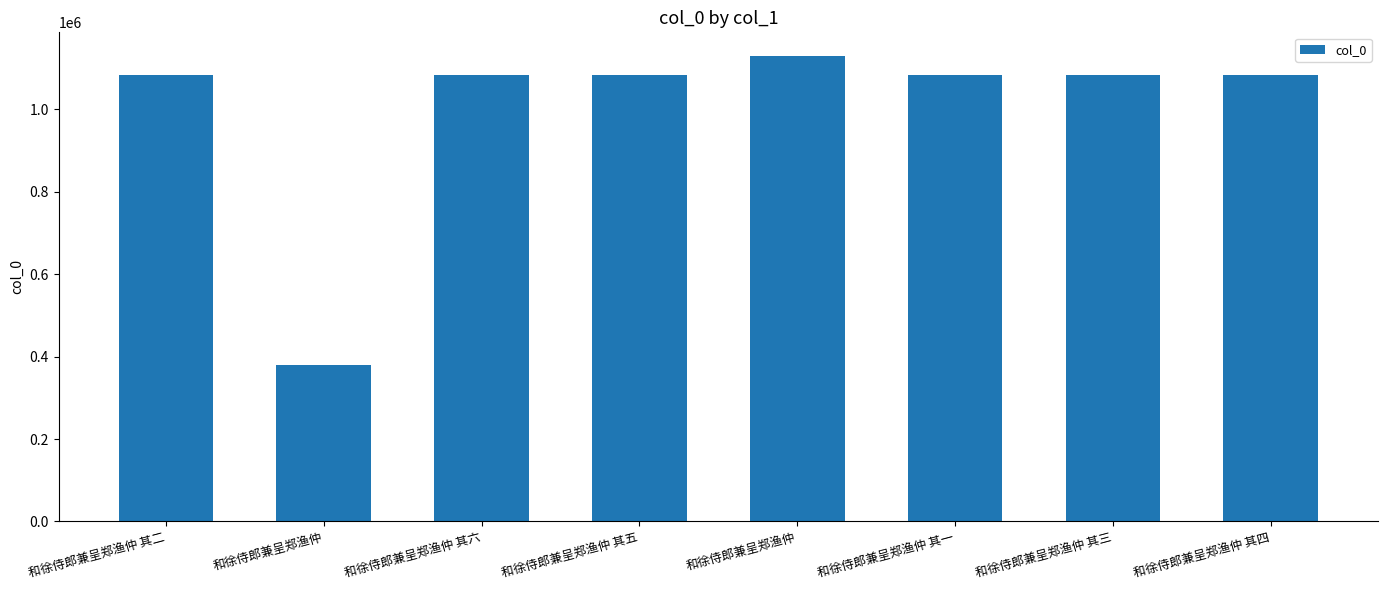

Reading left to right, transcribe all the data shown in this chart.

1082621	379474	1082625	1082624	1130413	1082620	1082622	1082623